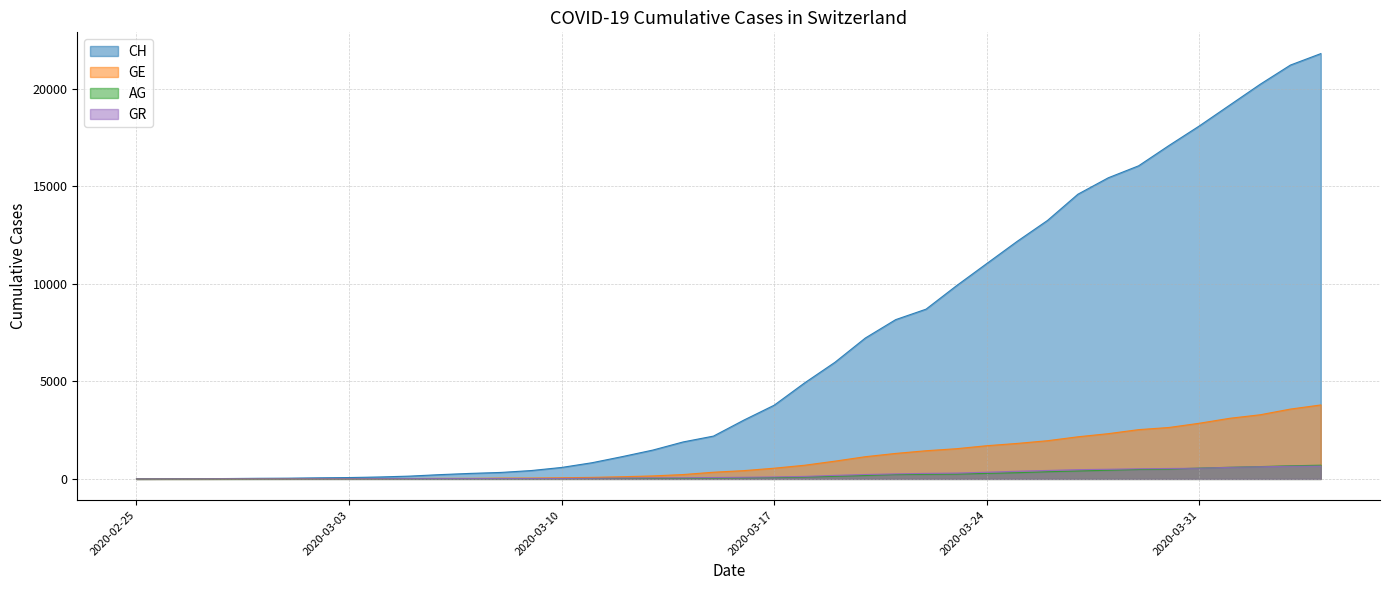

How many categories are shown in the chart?

40